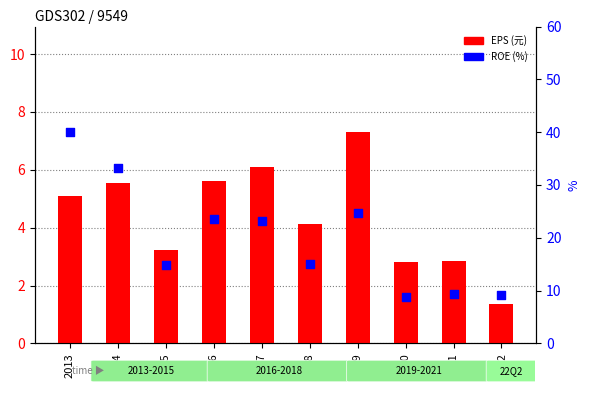

At how many categories does at least one series exceed 8?

10